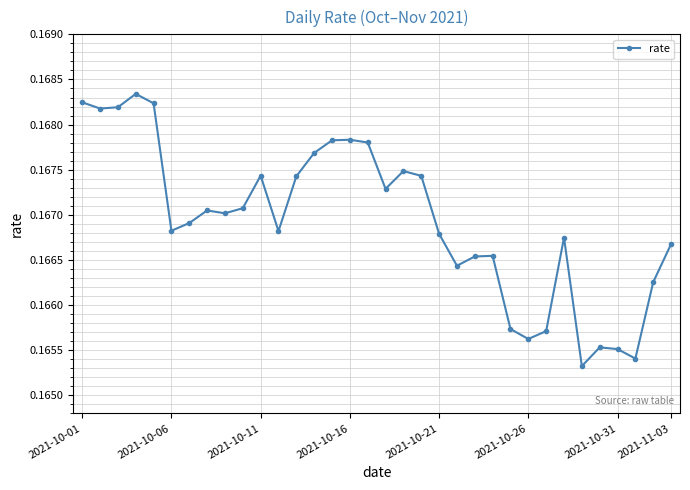

True or false: the data has more than 0 interior local peaks.

True